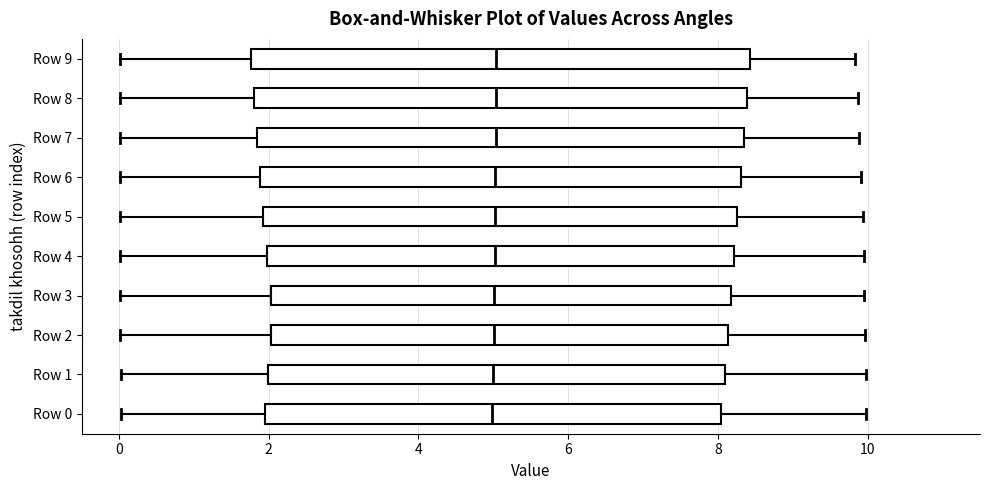

Reading bottom to top, read every box against the x-axis: the position of its median line, the range the box covers, and the ends of its whiskers. The values are not printed on the chart, so give them approximately, as read against the axis.

Row 0: median 5.0, box 2.0 to 8.0, whiskers 0.0 to 10.0
Row 1: median 5.0, box 2.0 to 8.0, whiskers 0.0 to 10.0
Row 2: median 5.0, box 2.0 to 8.2, whiskers 0.0 to 10.0
Row 3: median 5.0, box 2.0 to 8.2, whiskers 0.0 to 10.0
Row 4: median 5.0, box 2.0 to 8.2, whiskers 0.0 to 10.0
Row 5: median 5.0, box 2.0 to 8.2, whiskers 0.0 to 10.0
Row 6: median 5.0, box 1.8 to 8.4, whiskers 0.0 to 10.0
Row 7: median 5.0, box 1.8 to 8.4, whiskers 0.0 to 9.8
Row 8: median 5.0, box 1.8 to 8.4, whiskers 0.0 to 9.8
Row 9: median 5.0, box 1.8 to 8.4, whiskers 0.0 to 9.8